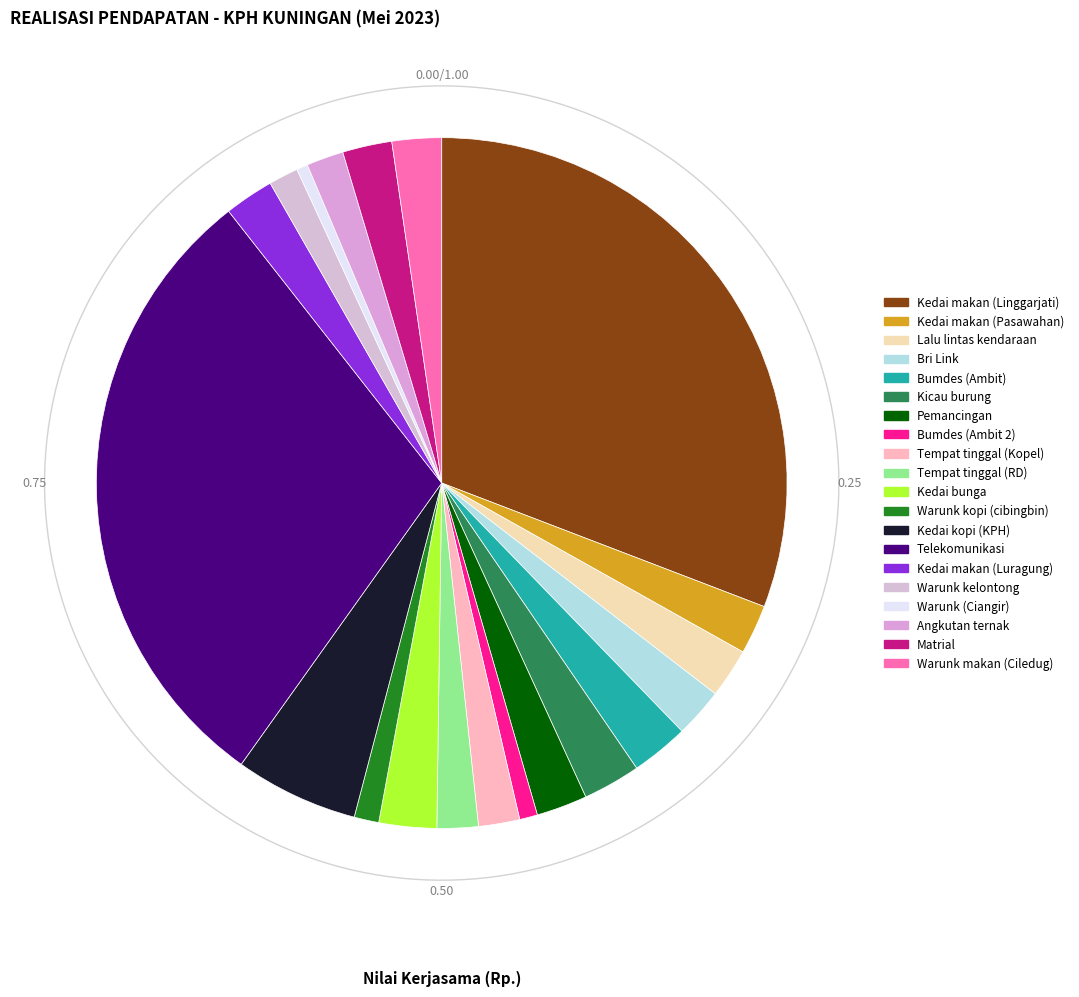

To the nearest percent, what is the difference between the Telekomunikasi and Tempat tinggal (RD) slice percentages?

28%